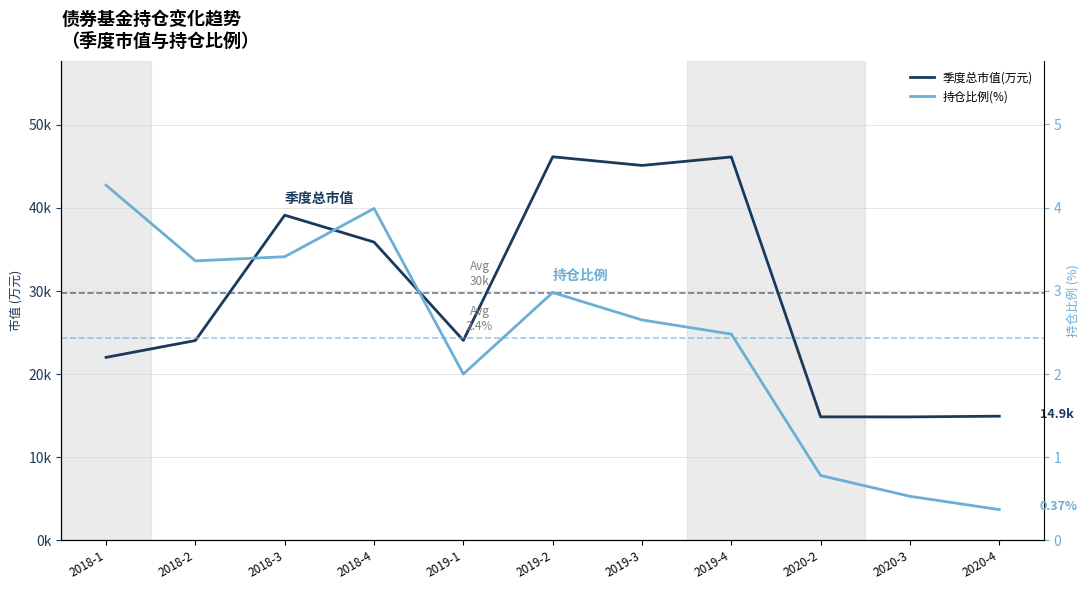

What is the value of the 季度总市值(万元) point at the 2nd from the left?

24043.8